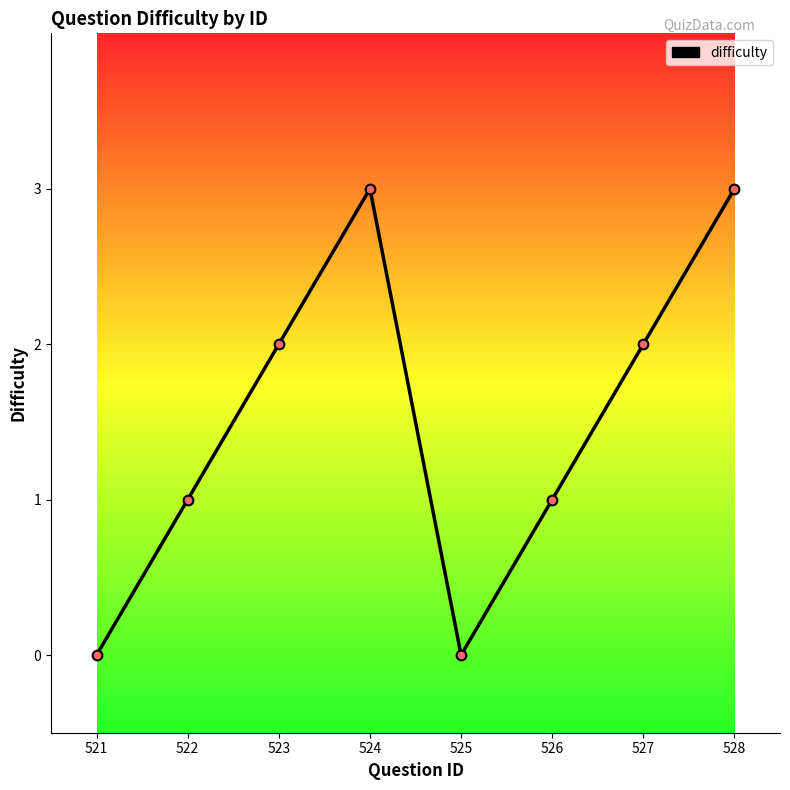

What is the change in value from 522 to 523?

+1